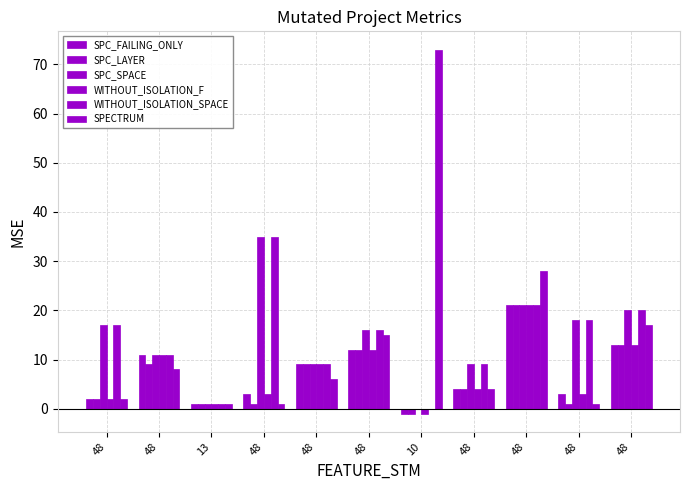

Count the number of data series in this chart.

6